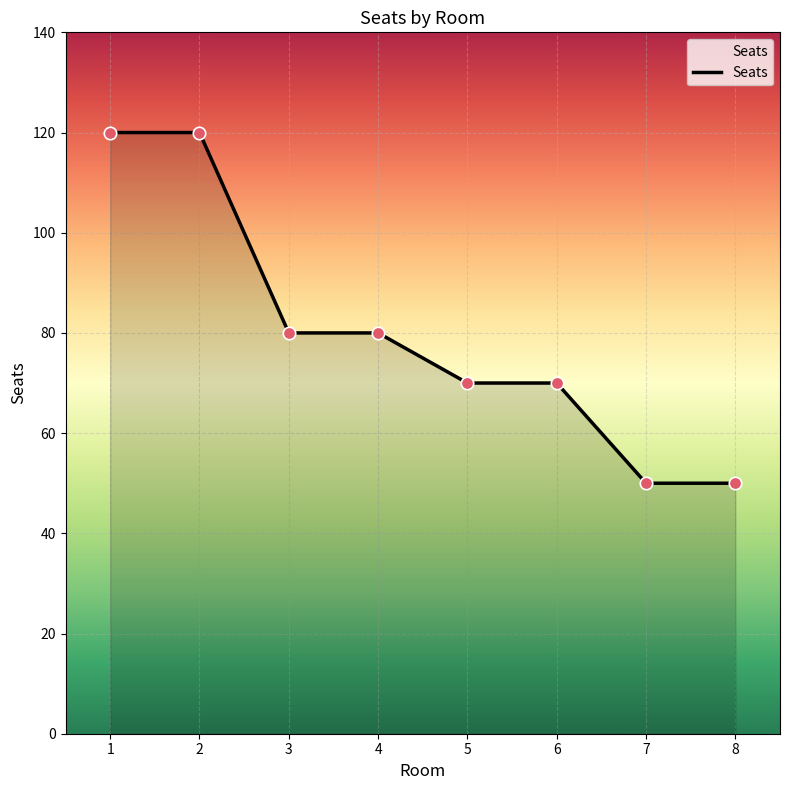

What is the ratio of the value at 7 to the value at 1?

0.4